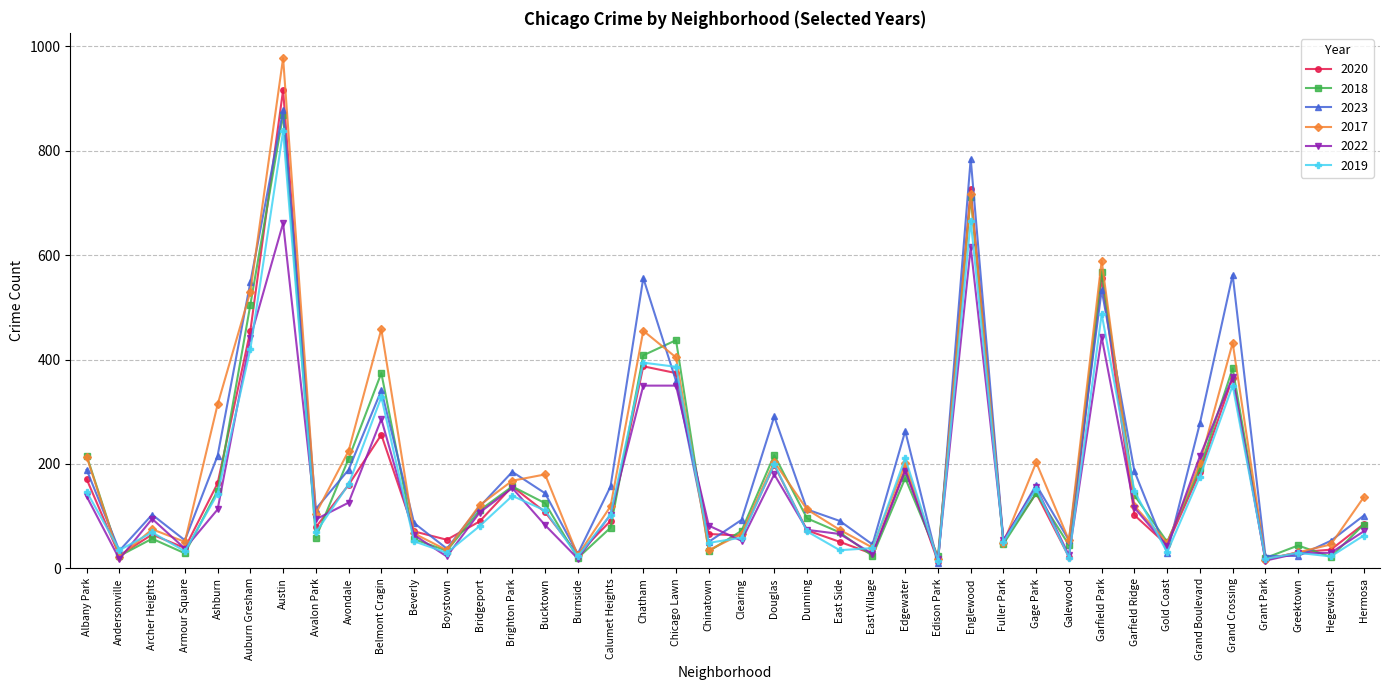

What is the total value across all series at Grand Boulevard?

1247